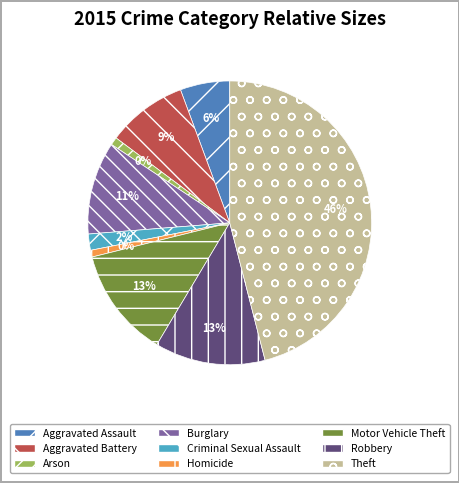

Does Motor Vehicle Theft represent more than half of the total?

No